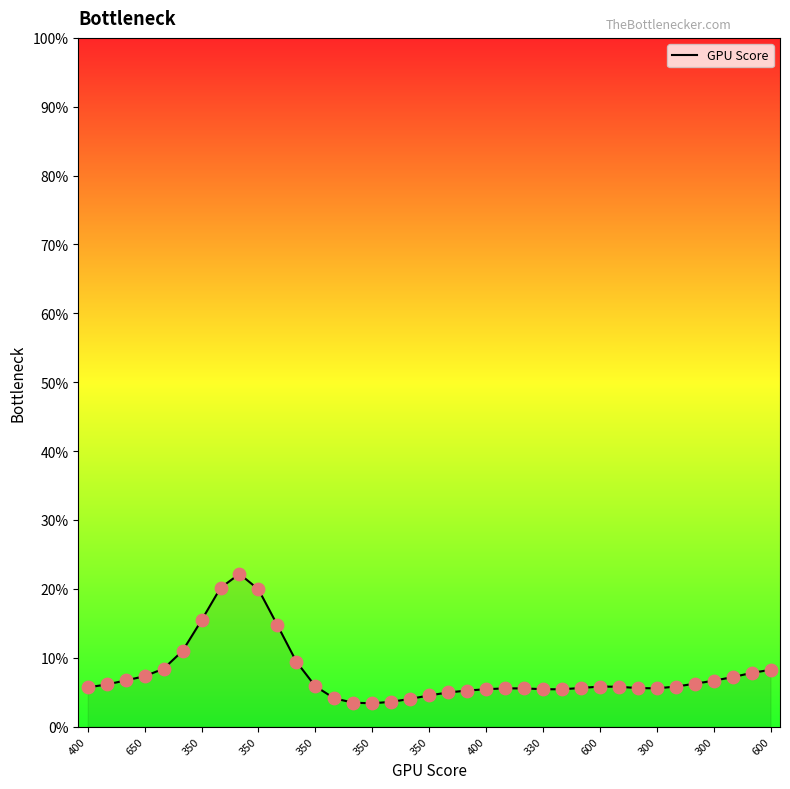

What is the difference between the maximum and minimum values?

18.8